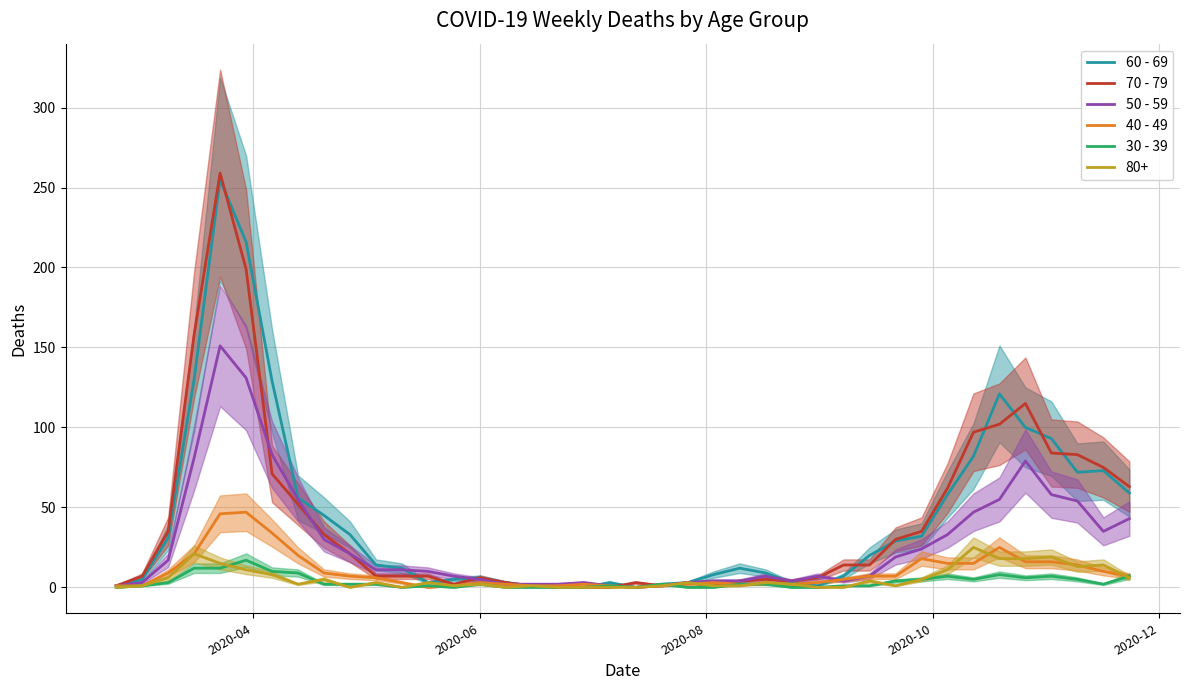

What is the average value of the 70 - 79 series?

42